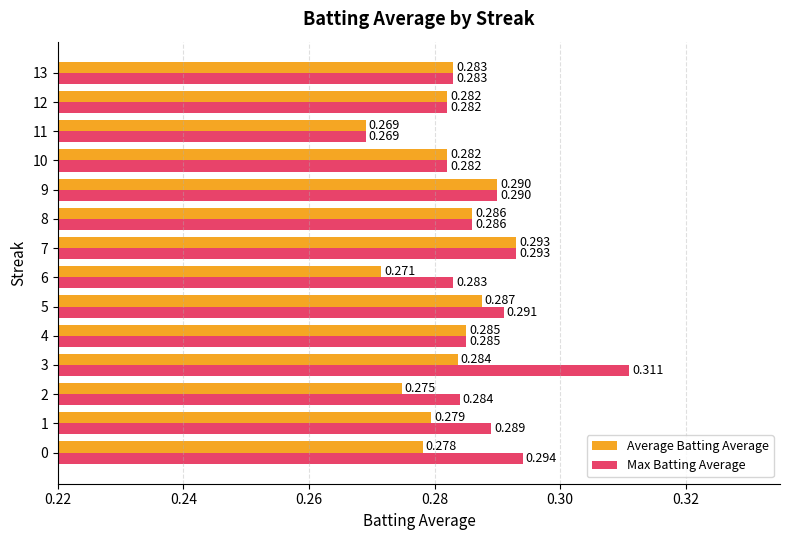

Which series has the widest spread of values?

Max Batting Average